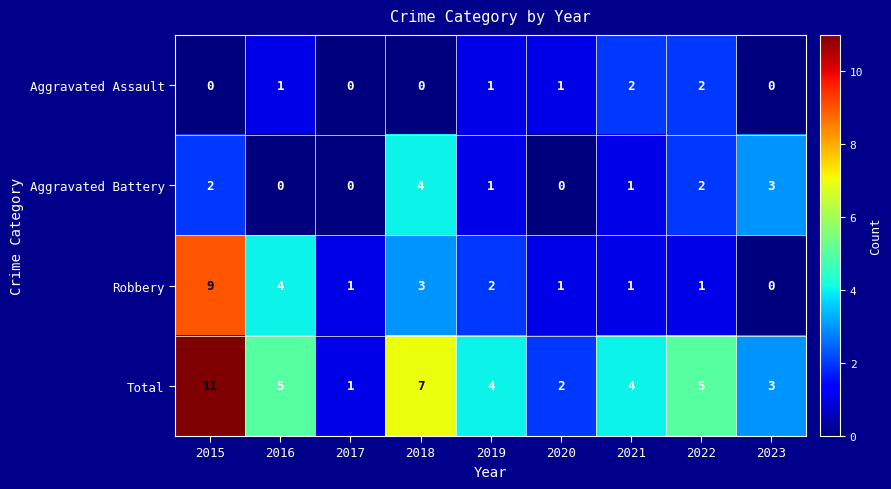

What is the total value across all series at 2019?

8